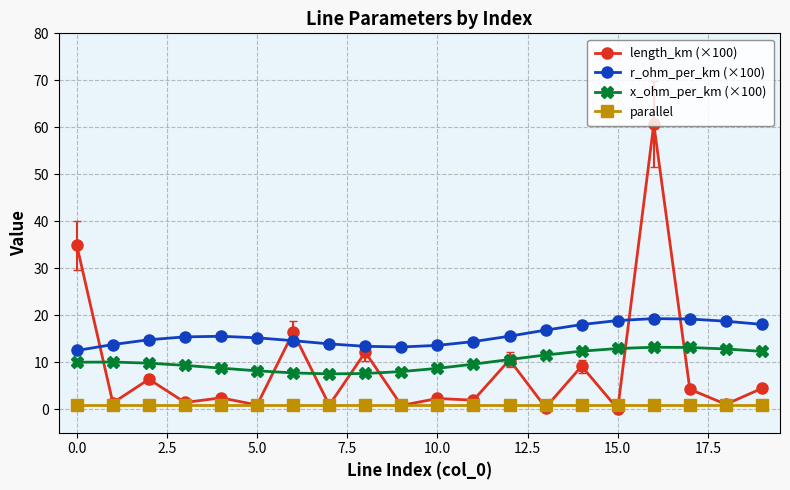

What is the value of the x_ohm_per_km (×100) point at the 20th from the left?

12.3